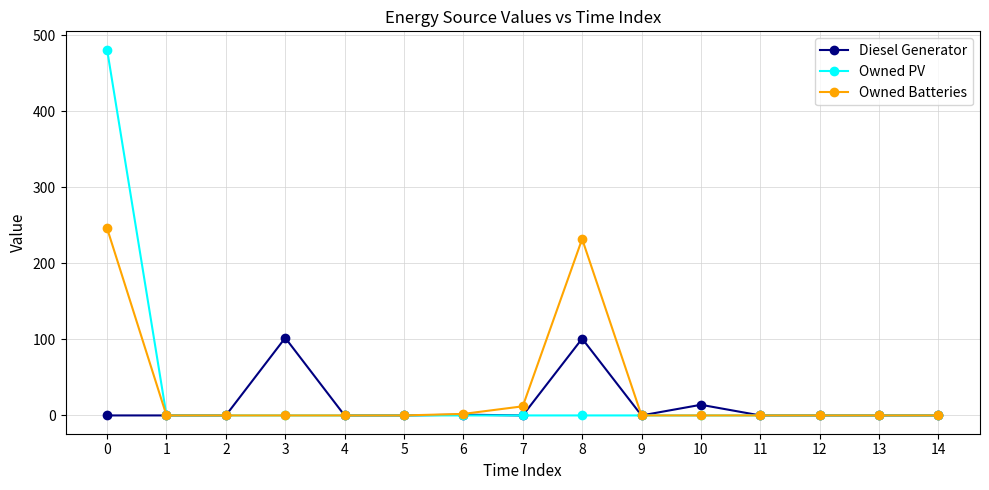

True or false: Owned PV has a value of 0 at 12.

True